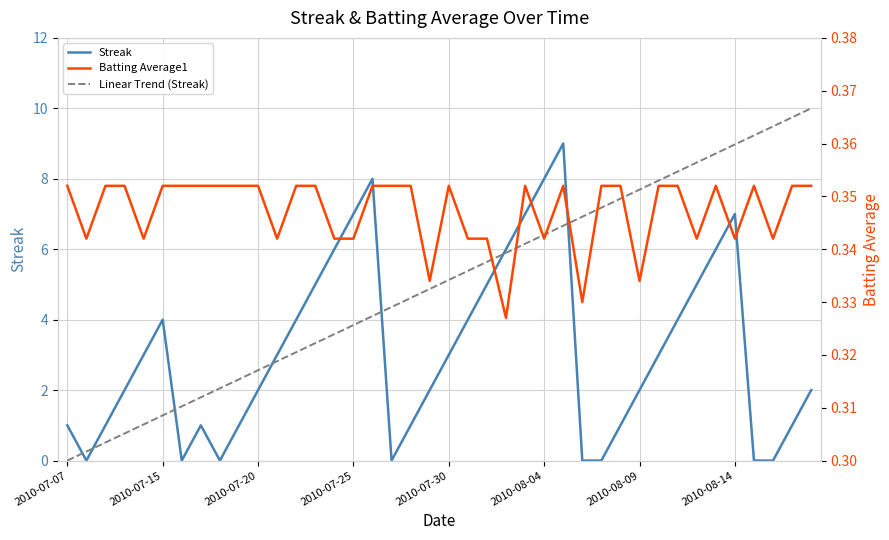

What is the average value of the Batting Average1 series?

0.3